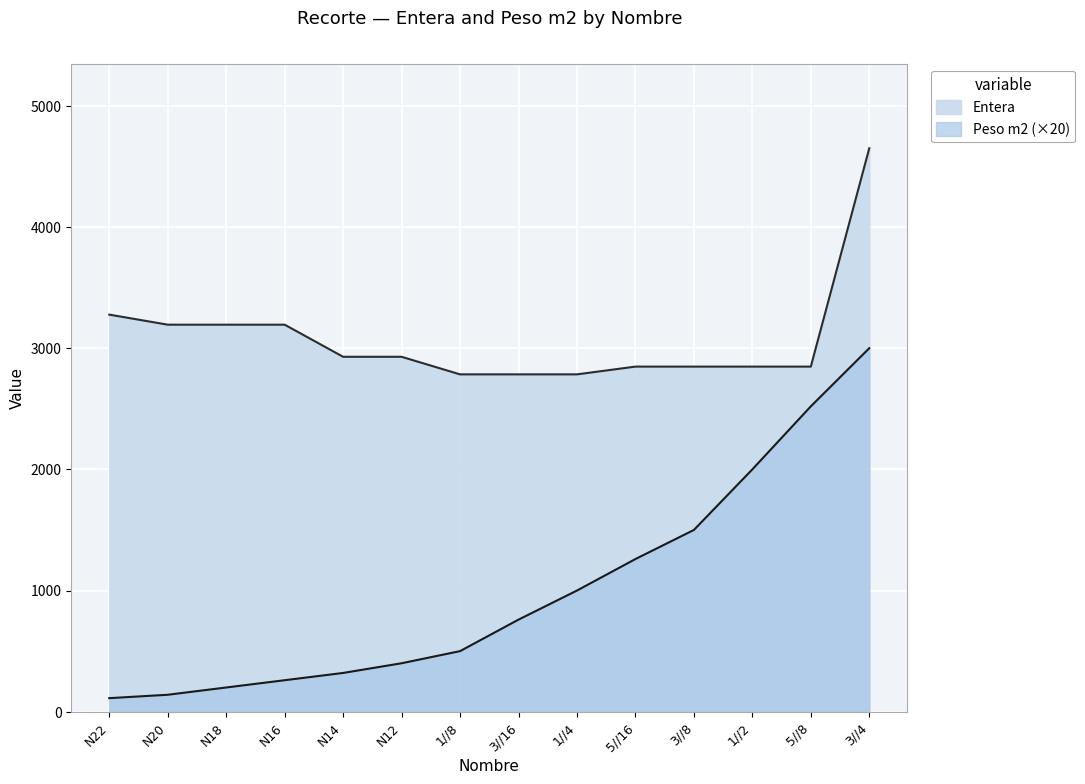

The value of Entera at N14 is 1343. True or false?

False